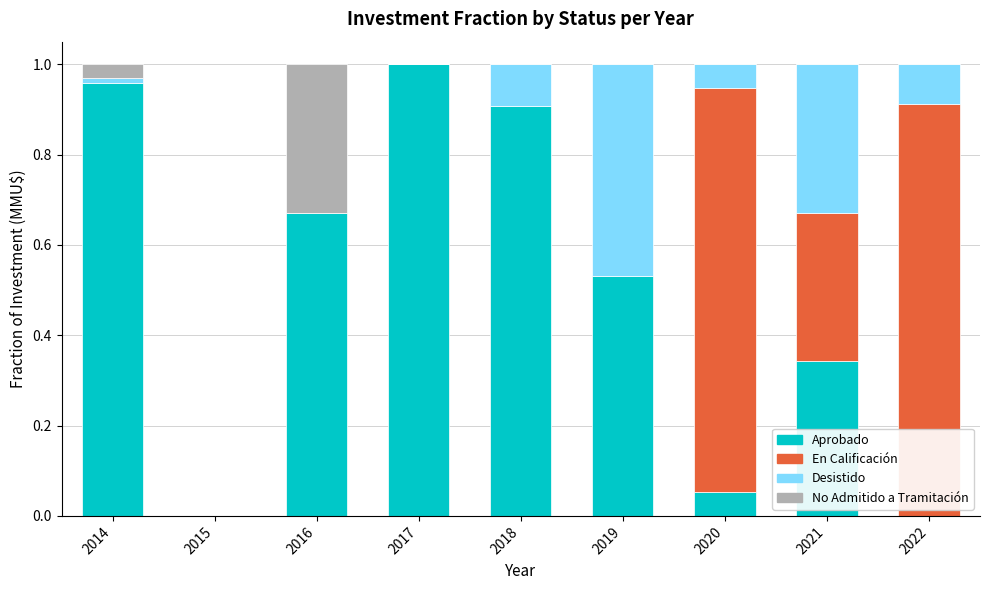

At which label does Aprobado reach its peak?

2017